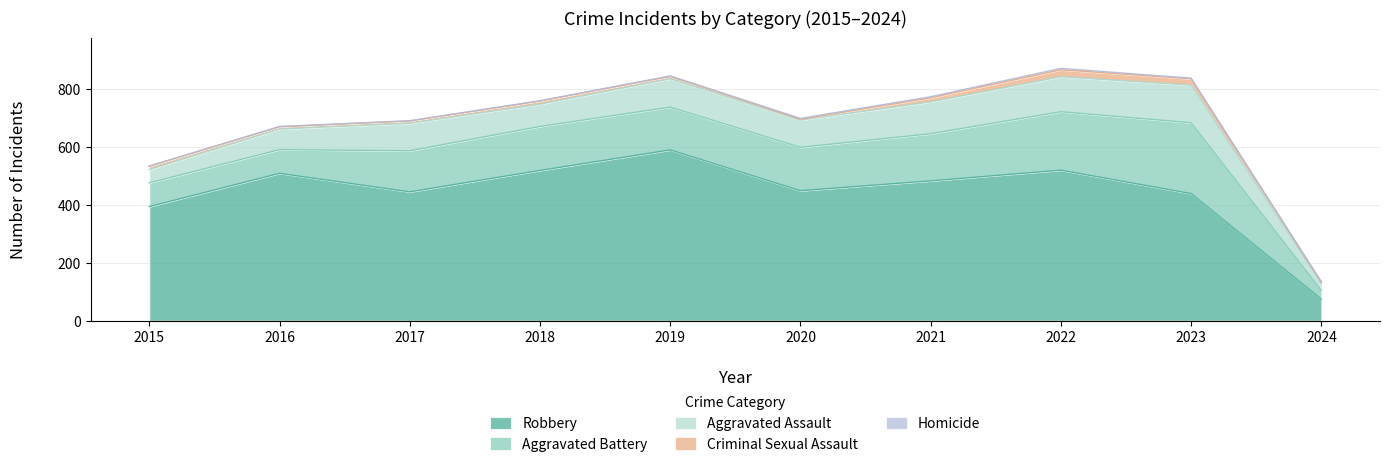

Where is Homicide nearest to the value 2?

2019